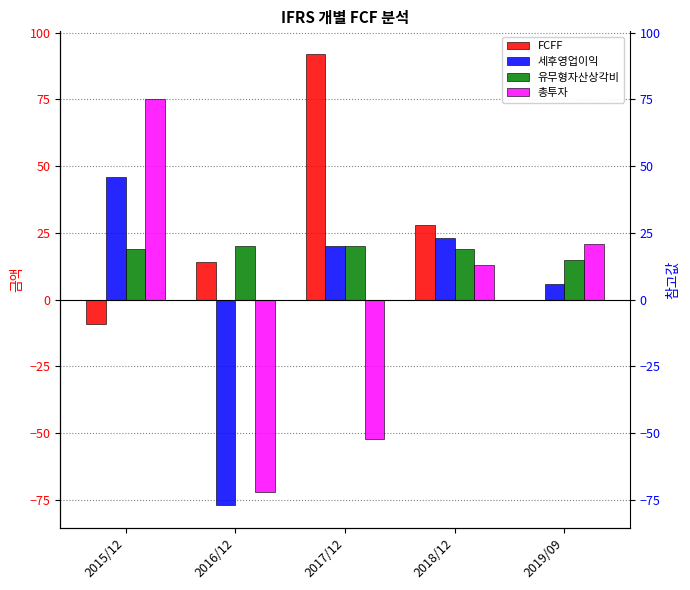

What is the difference between the highest and lowest values at 2017/12?

144